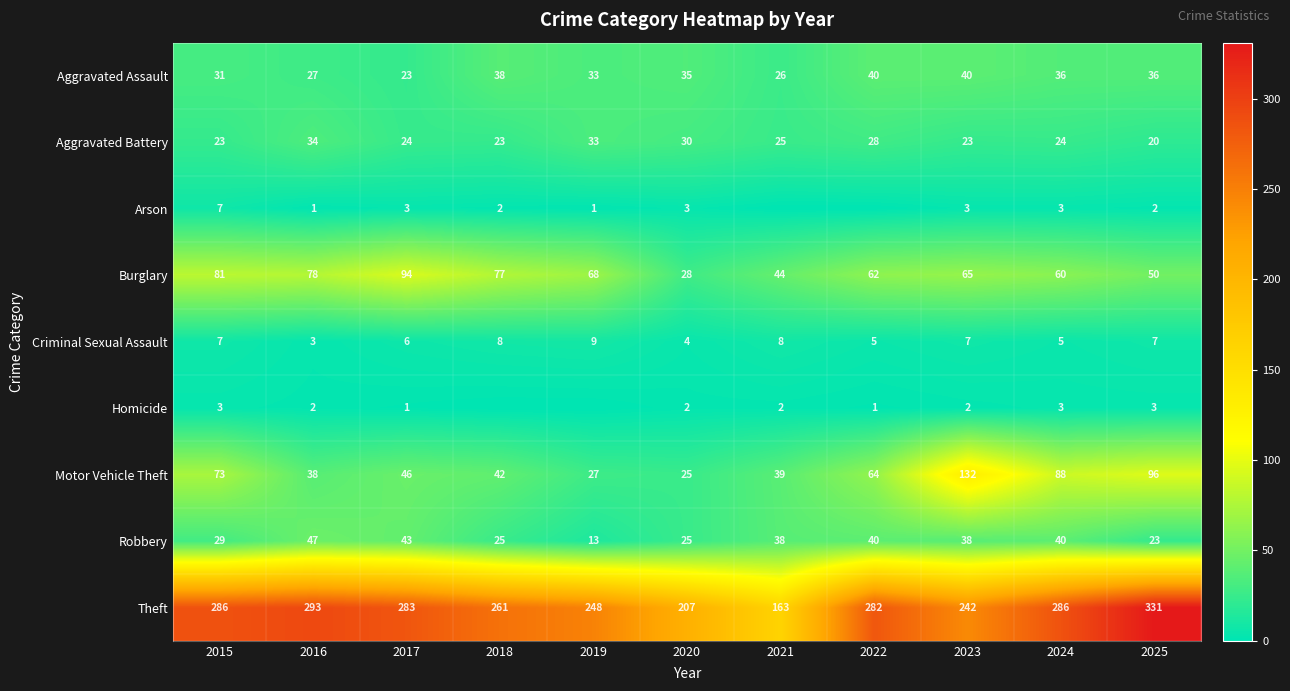

What is the sum of all Burglary values?

707